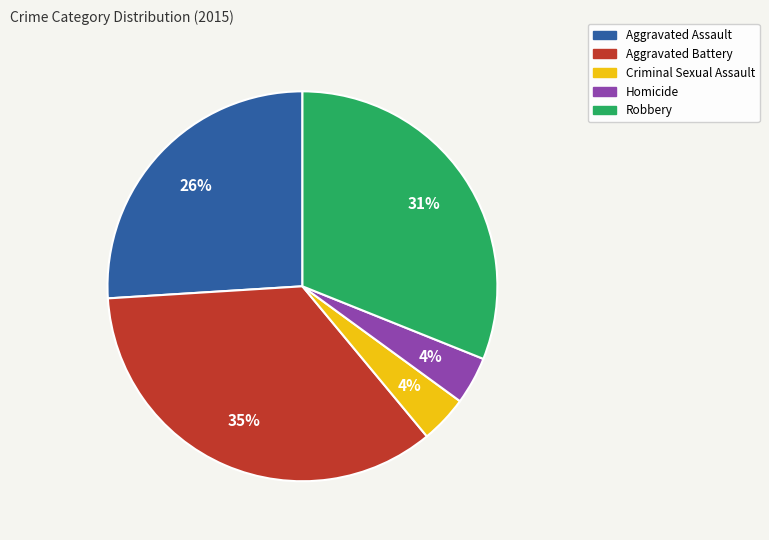

Do Aggravated Battery and Criminal Sexual Assault together represent more than half of the pie?

No